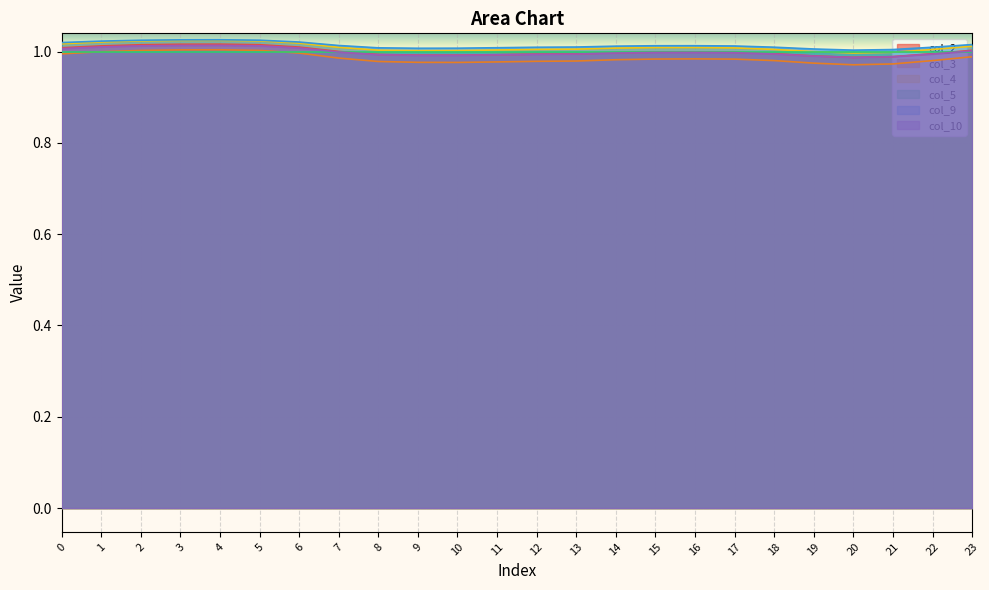

True or false: col_9 has a value of 1.0 at 5.

True